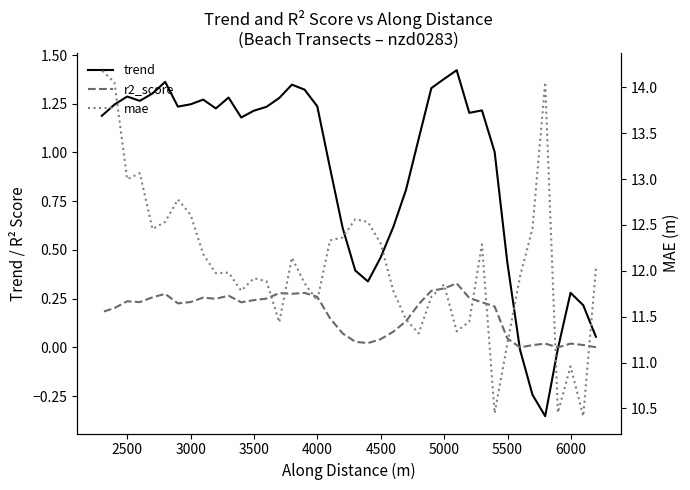

The value of mae at 16 is 3.3. True or false?

False